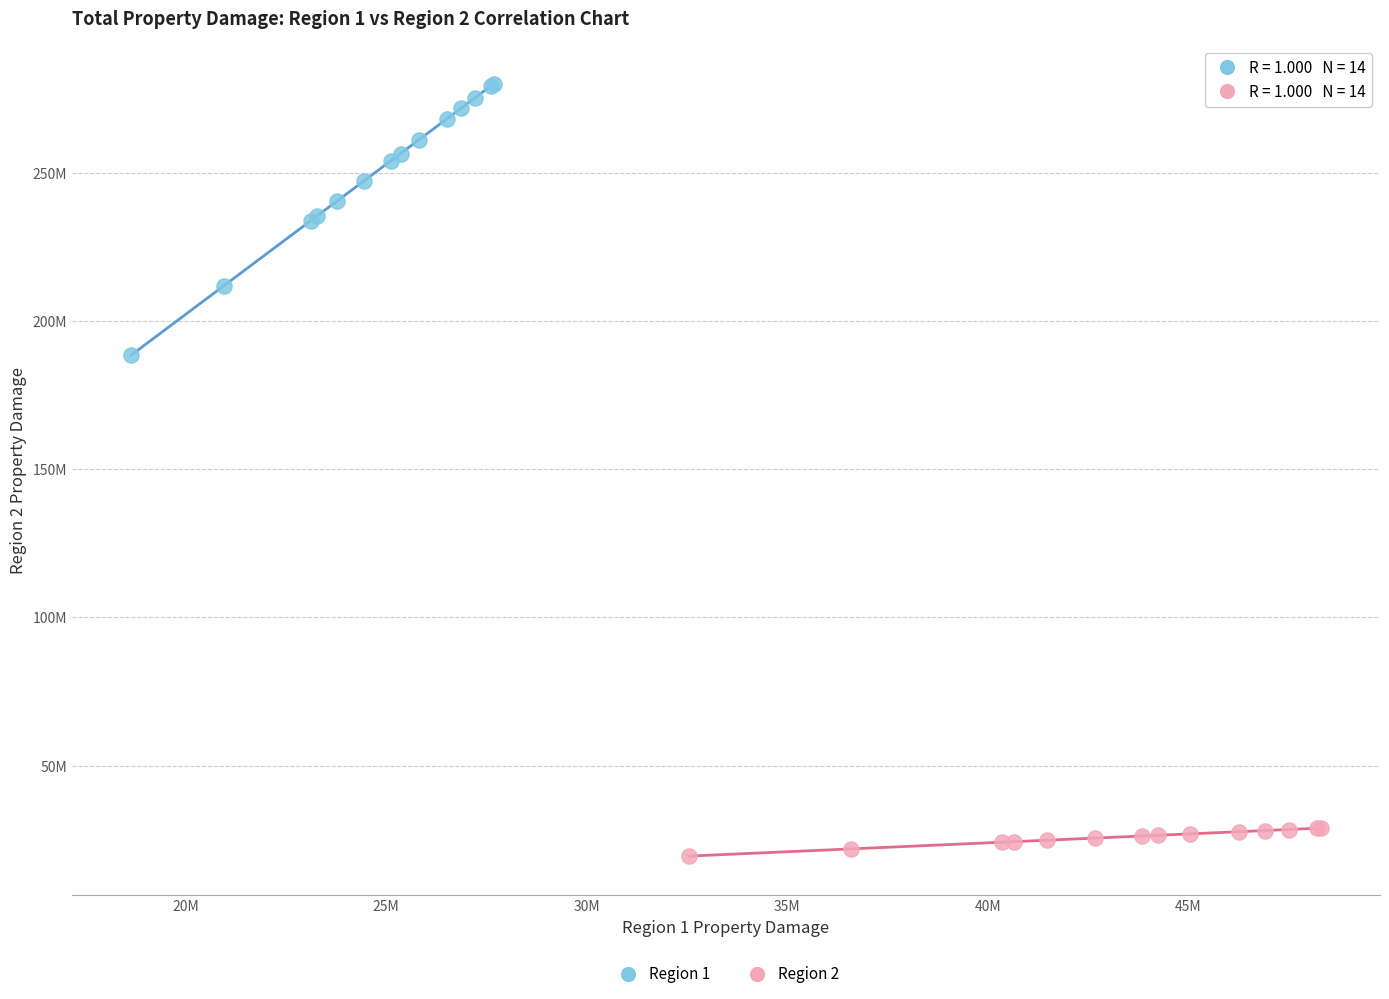

Which series has the widest spread of Y values?

Region 1